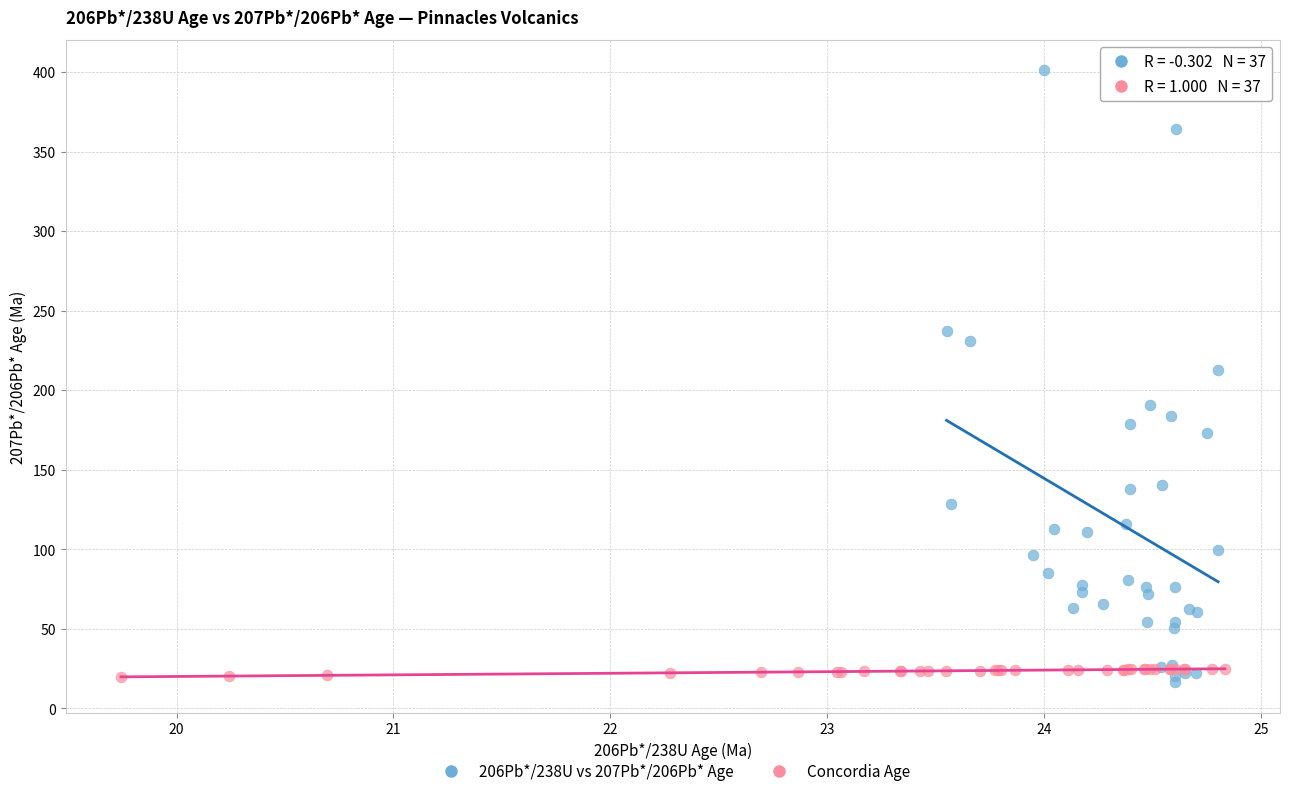

Which series has the largest Y range (max minus min)?

206Pb*/238U vs 207Pb*/206Pb* Age